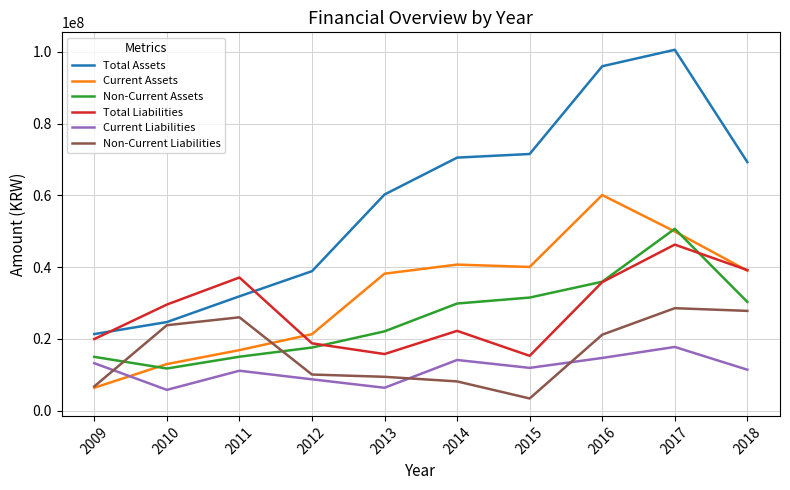

What value does the Total Assets series have at 2011, to the nearest 10?

31839610